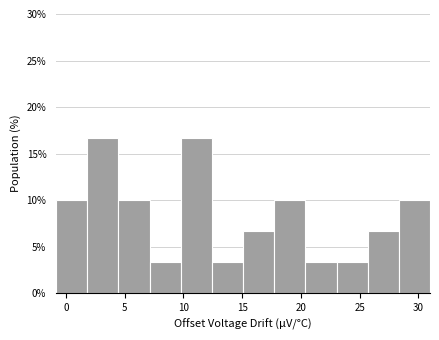

Reading left to right, list every bar in this chart as the range it spans on the x-axis followed by its height. Neither the bar edges nor the heights are printed on the chart, so give them approximately, as read against the axes.

-1.0 to 2.0: 10.0
2.0 to 4.5: 16.5
4.5 to 7.0: 10.0
7.0 to 10.0: 3.5
10.0 to 12.5: 16.5
12.5 to 15.0: 3.5
15.0 to 17.5: 6.5
17.5 to 20.5: 10.0
20.5 to 23.0: 3.5
23.0 to 25.5: 3.5
25.5 to 28.5: 6.5
28.5 to 31.0: 10.0